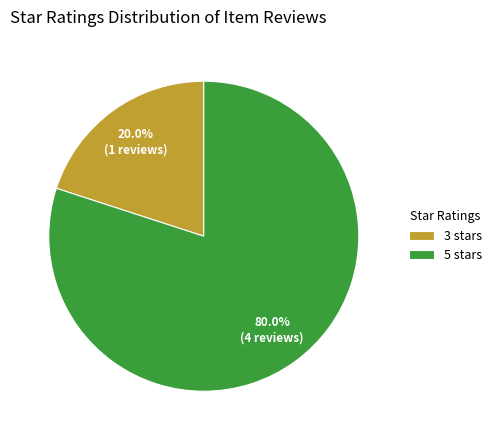

To the nearest percent, what is the average slice percentage?

50%